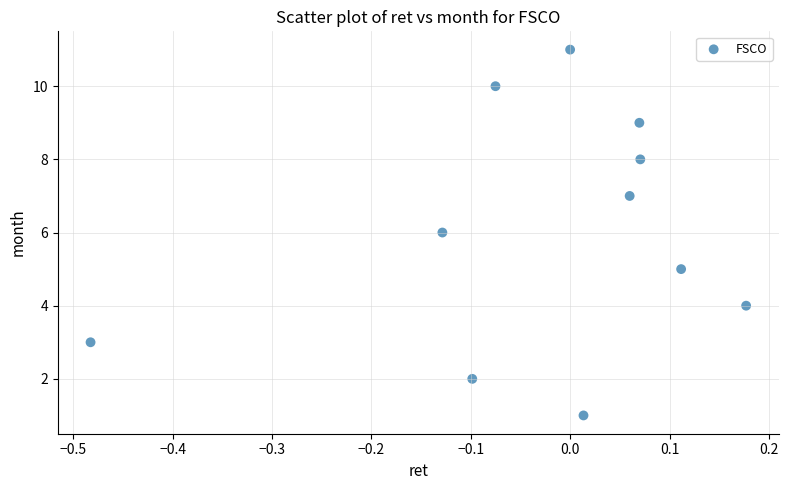

What is the average Y value?

6